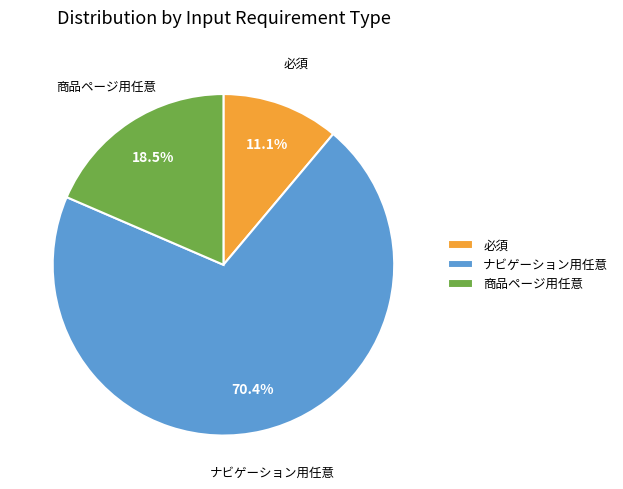

What is the largest slice in the pie chart?

ナビゲーション用任意